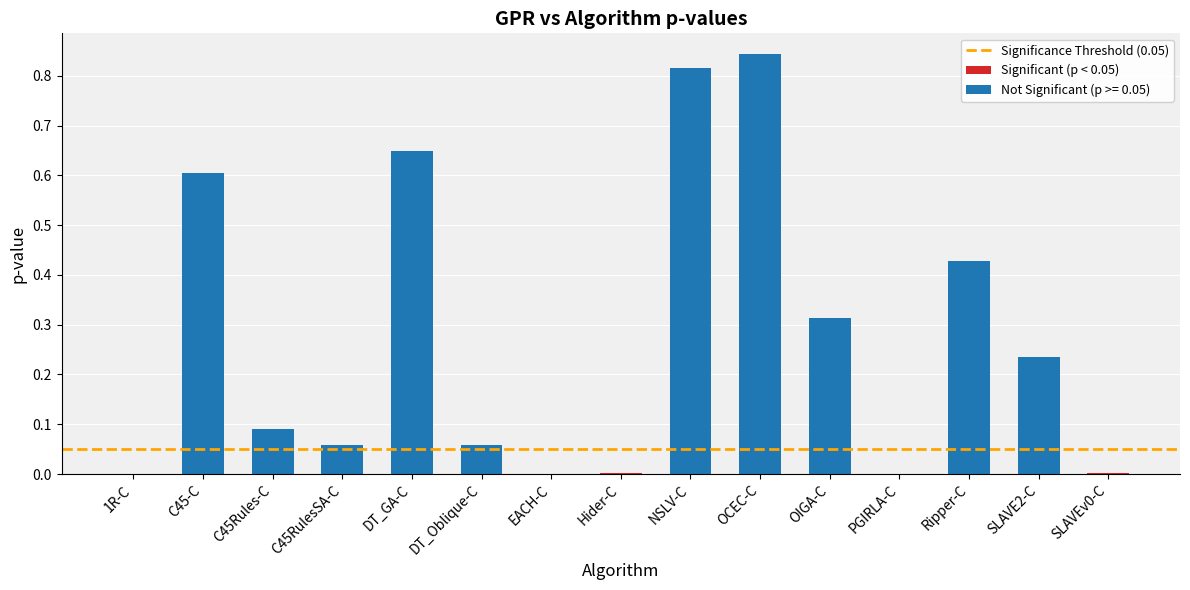

Between C45RulesSA-C and EACH-C, which is larger?

C45RulesSA-C